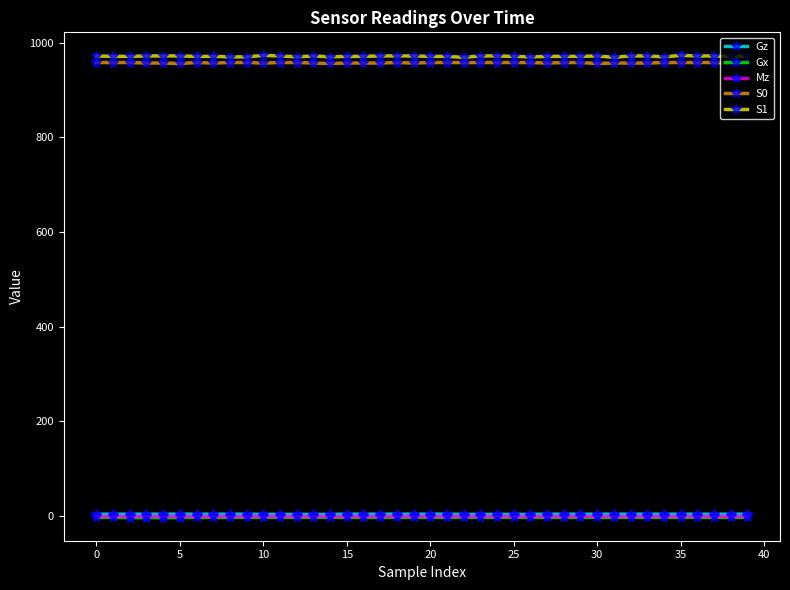

What is the maximum value for S1?

973.0